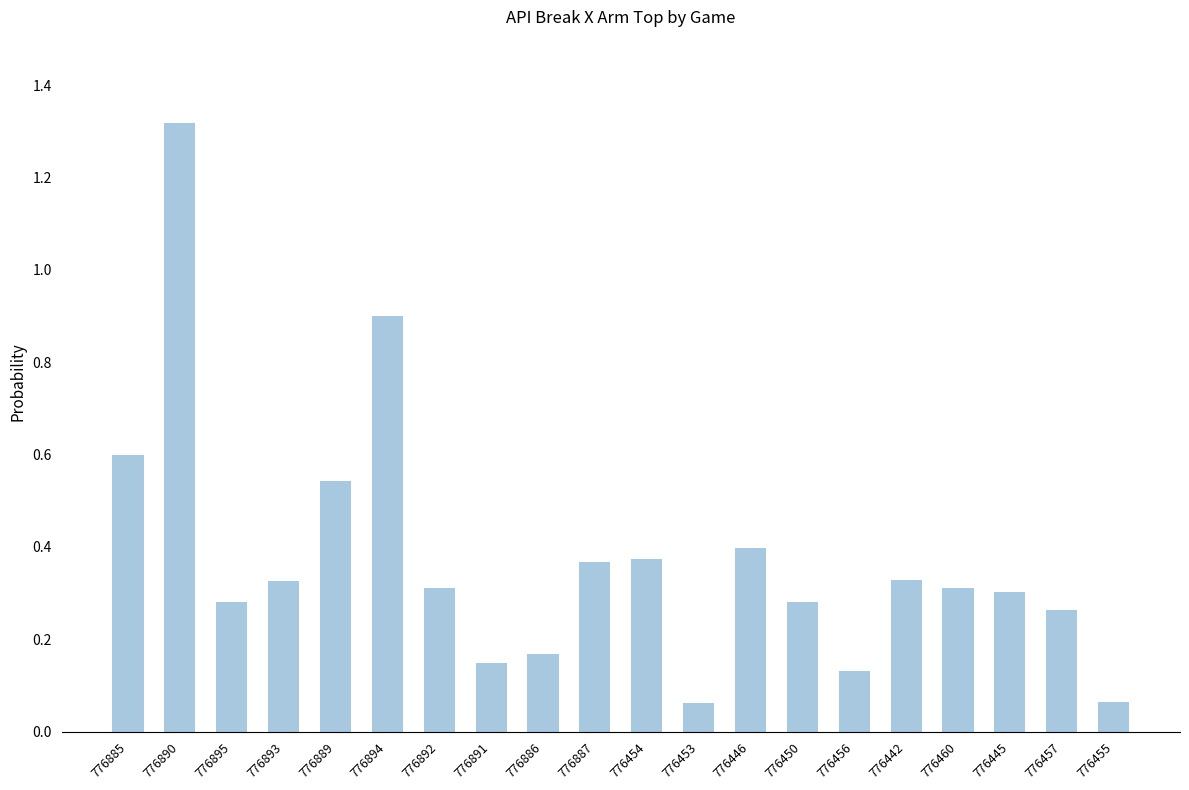

What is the sum of all values?

7.5